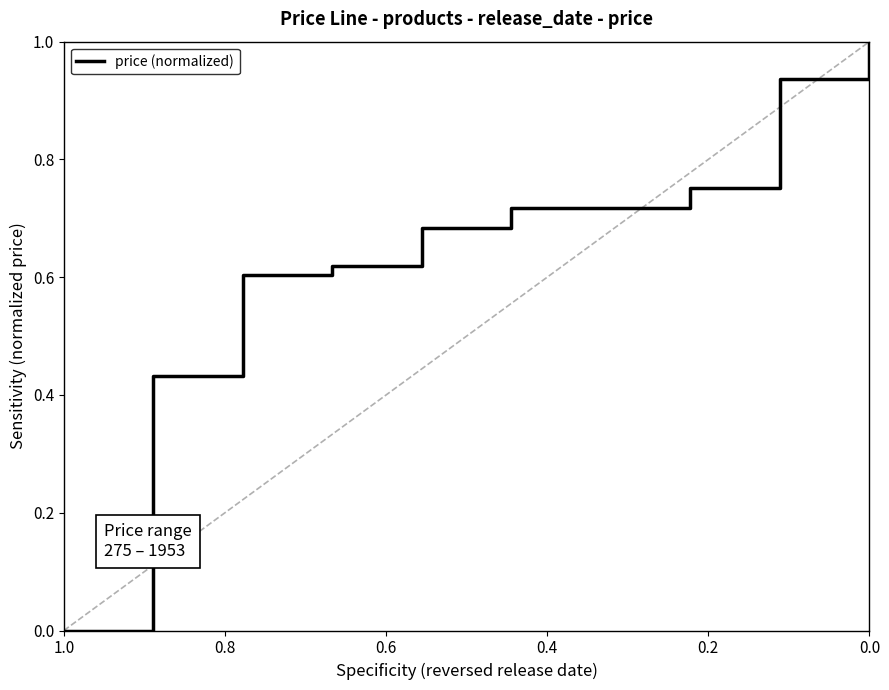

What is the average value?

0.6